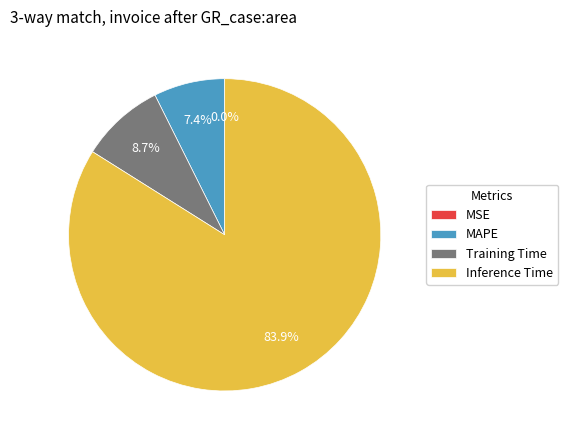

How much of the chart is everything except MAPE?

92.6%